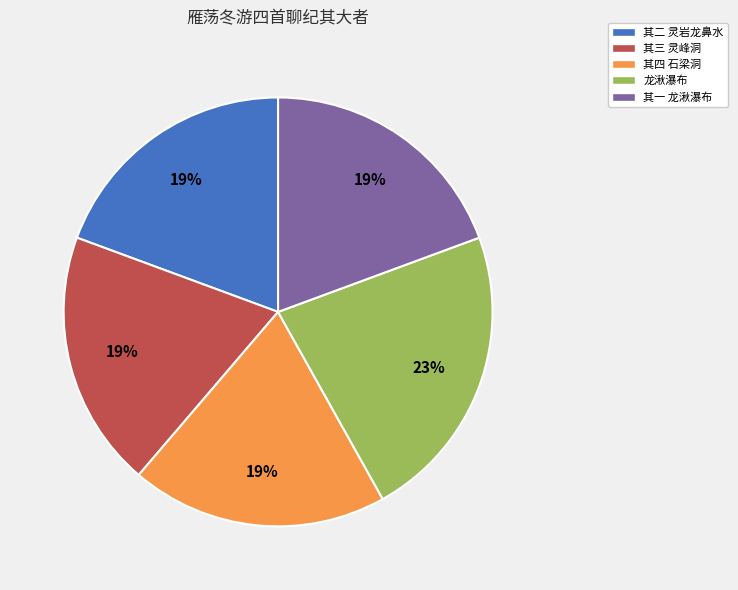

To the nearest percent, what is the average slice percentage?

20%